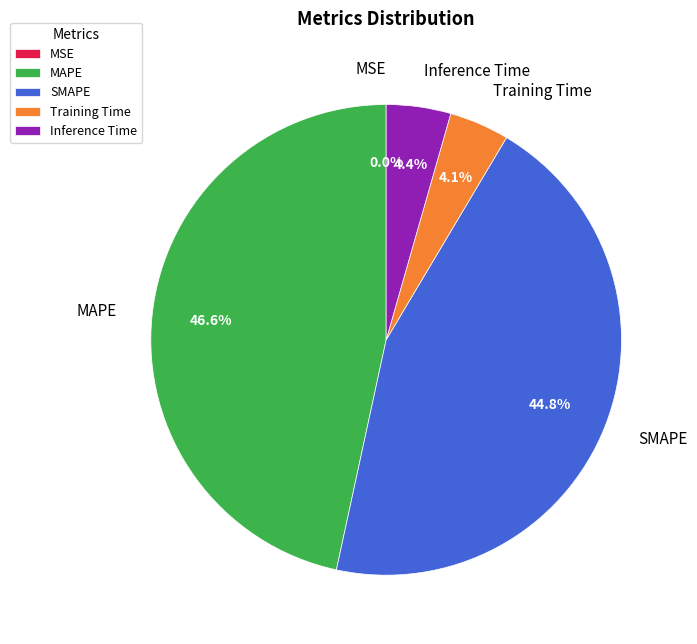

To the nearest percent, what is the average slice percentage?

20%